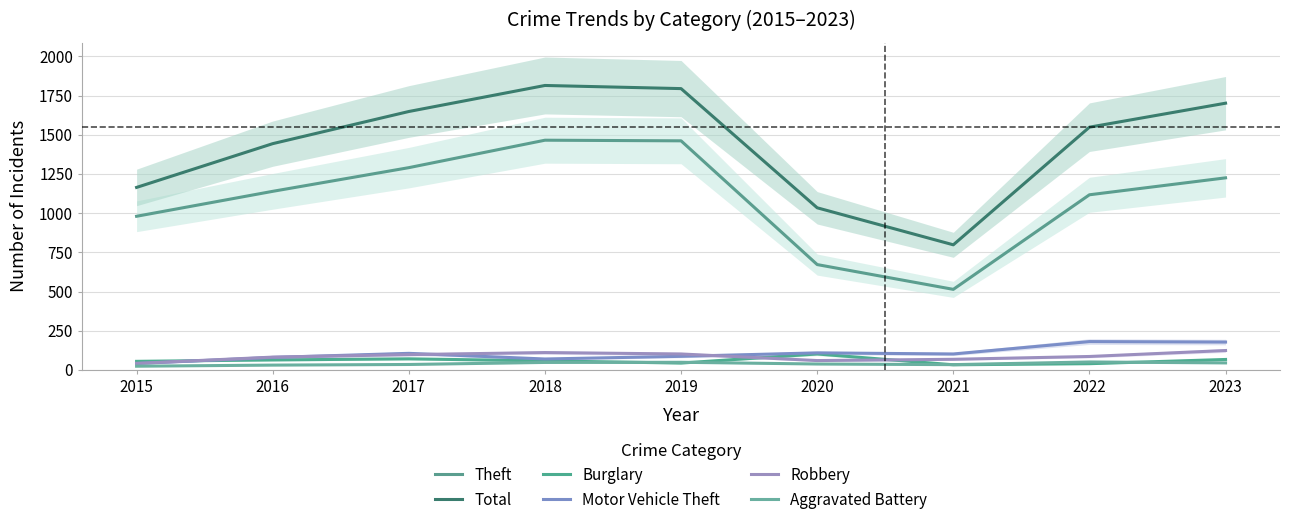

Reading left to right, list all the values displayed in this chart.

Theft: 2015=980	2016=1139	2017=1290	2018=1465	2019=1461	2020=672	2021=514	2022=1117	2023=1225
Total: 2015=1164	2016=1443	2017=1648	2018=1814	2019=1794	2020=1034	2021=798	2022=1548	2023=1701
Burglary: 2015=55	2016=64	2017=71	2018=58	2019=44	2020=102	2021=33	2022=40	2023=67
Motor Vehicle Theft: 2015=41	2016=80	2017=106	2018=70	2019=87	2020=109	2021=102	2022=181	2023=178
Robbery: 2015=42	2016=82	2017=98	2018=111	2019=102	2020=60	2021=68	2022=86	2023=124
Aggravated Battery: 2015=24	2016=31	2017=35	2018=48	2019=49	2020=38	2021=34	2022=51	2023=45